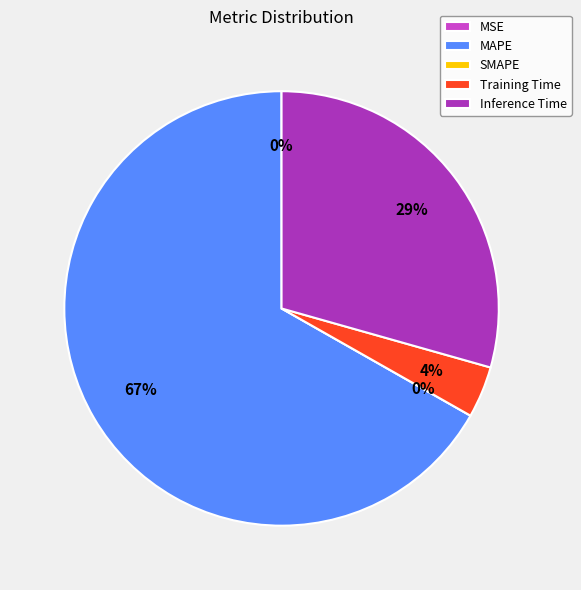

To the nearest percent, what percentage of the pie is Inference Time?

29%